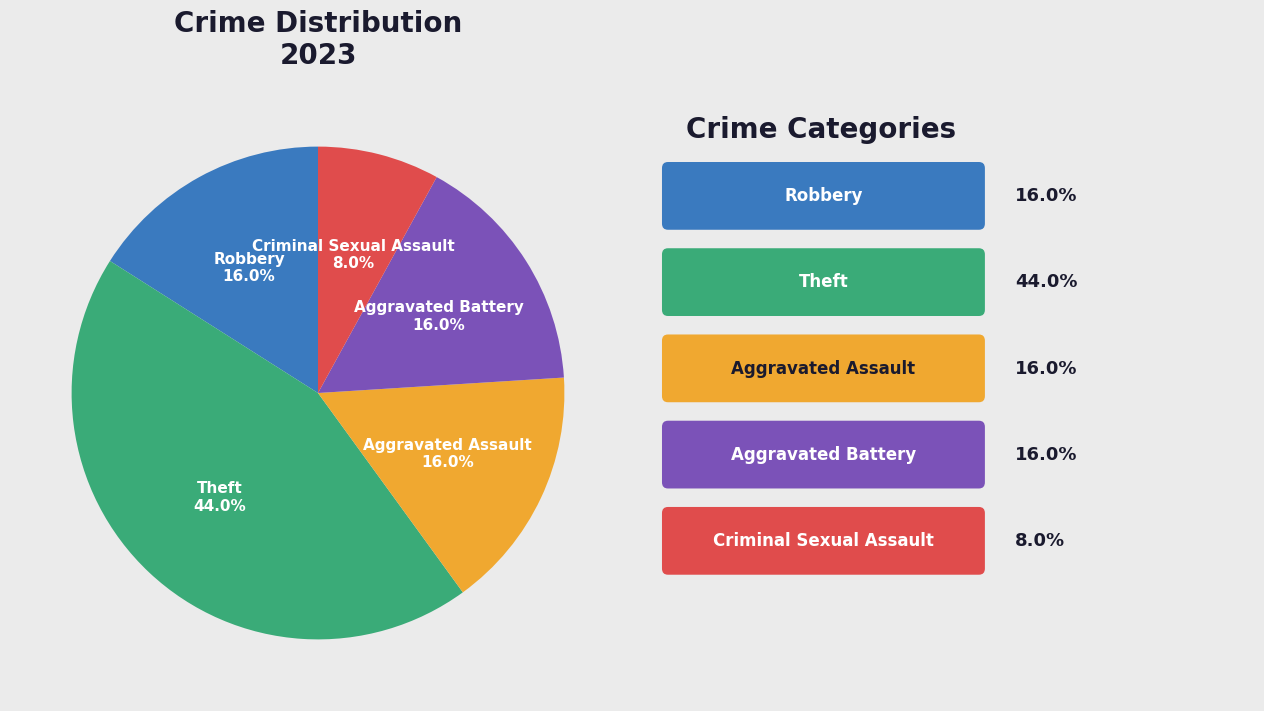

How many slices are in this pie chart?

5